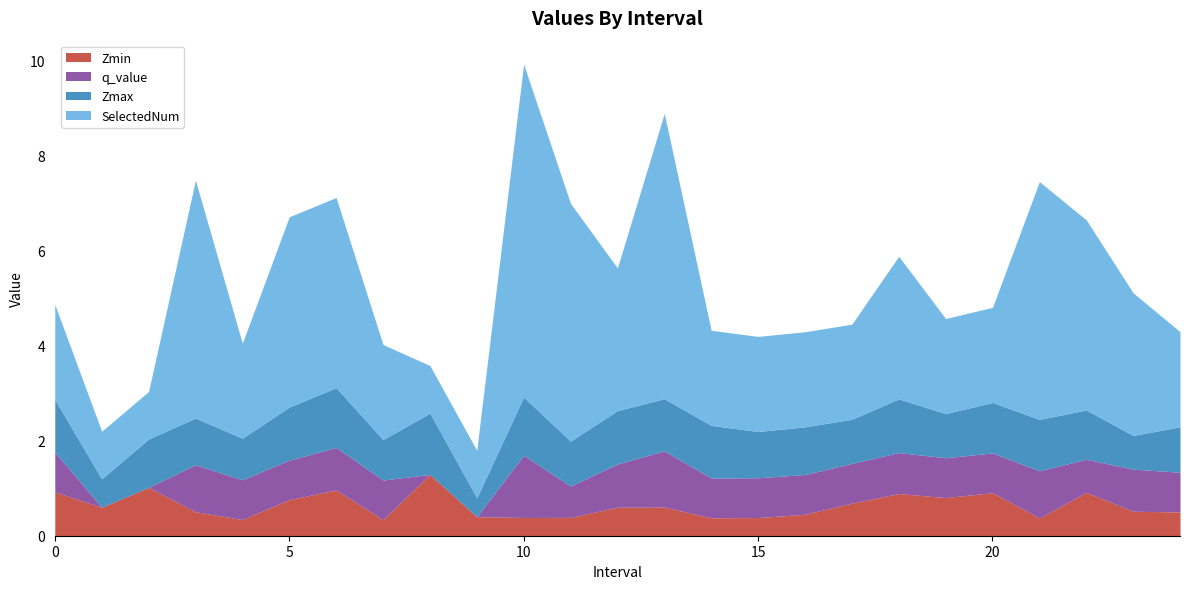

What is the difference between the Zmax values at 23.0 and 0.0?

0.4